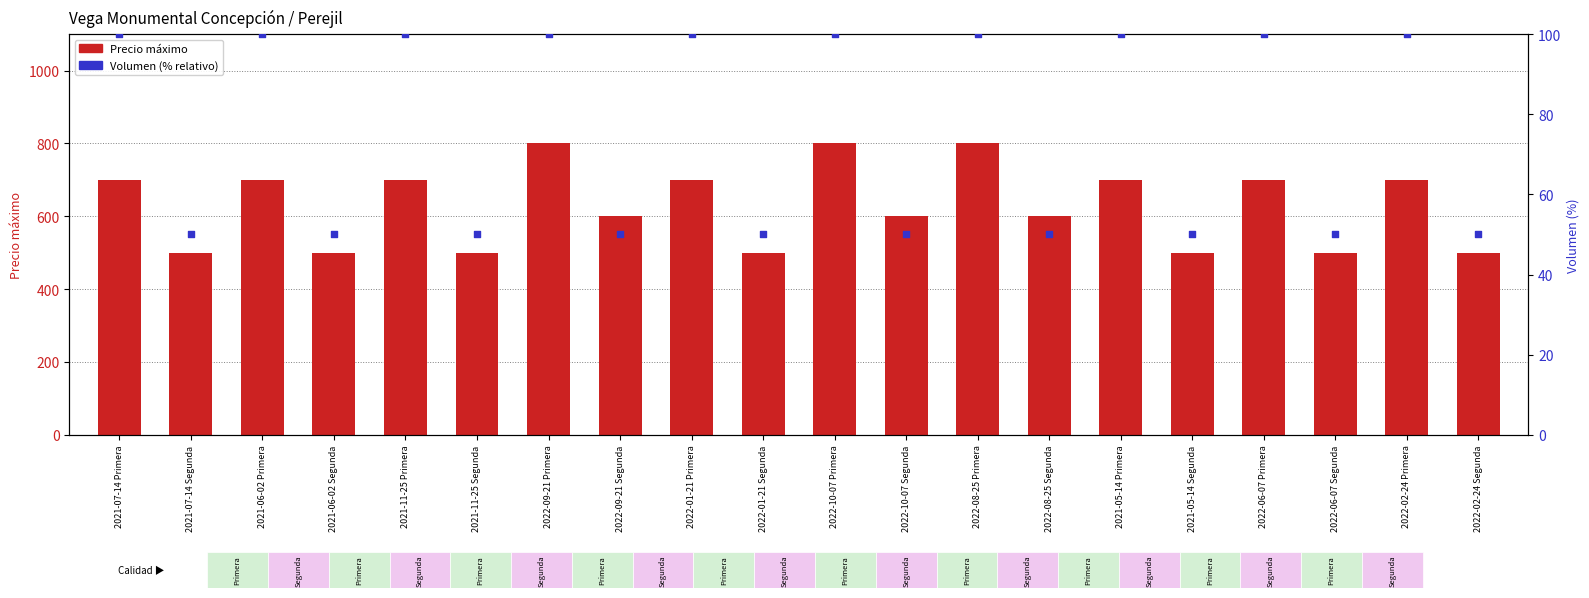

What are all the series names shown in the legend?

Precio máximo, Volumen (% relativo)